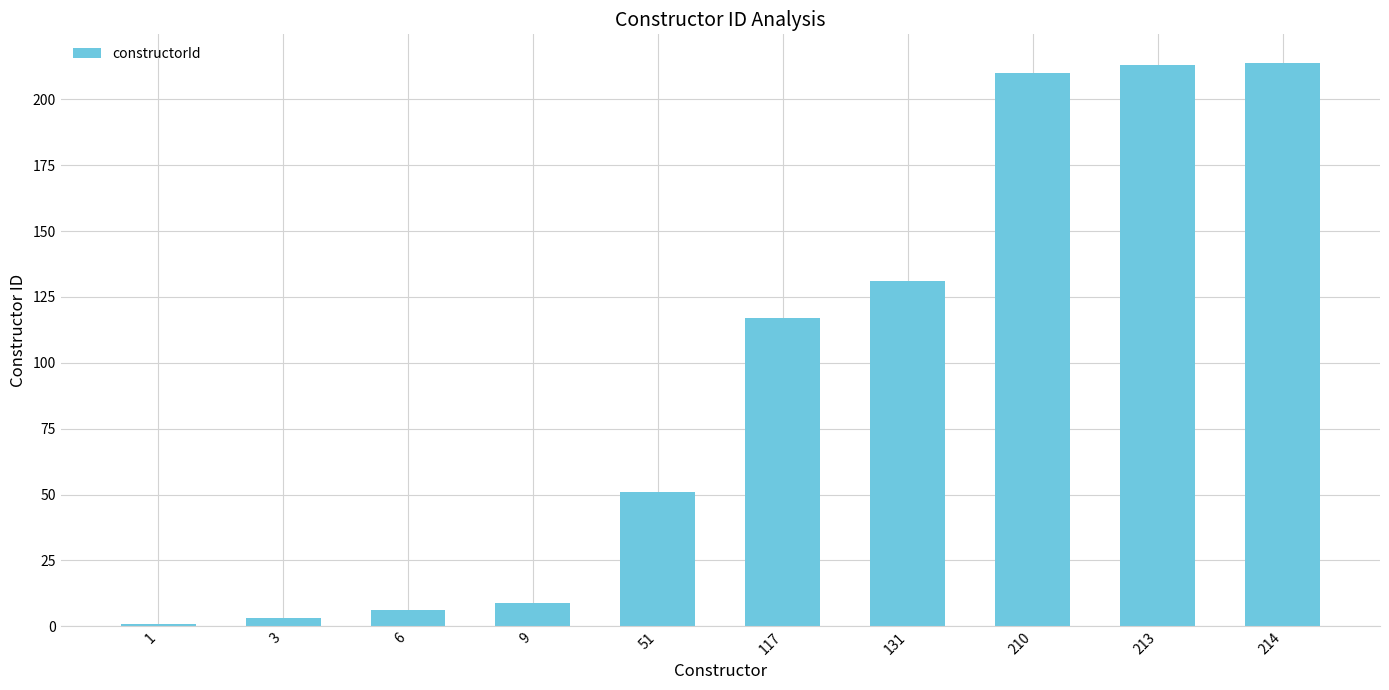

The chart shows a value of 72 at 214. True or false?

False